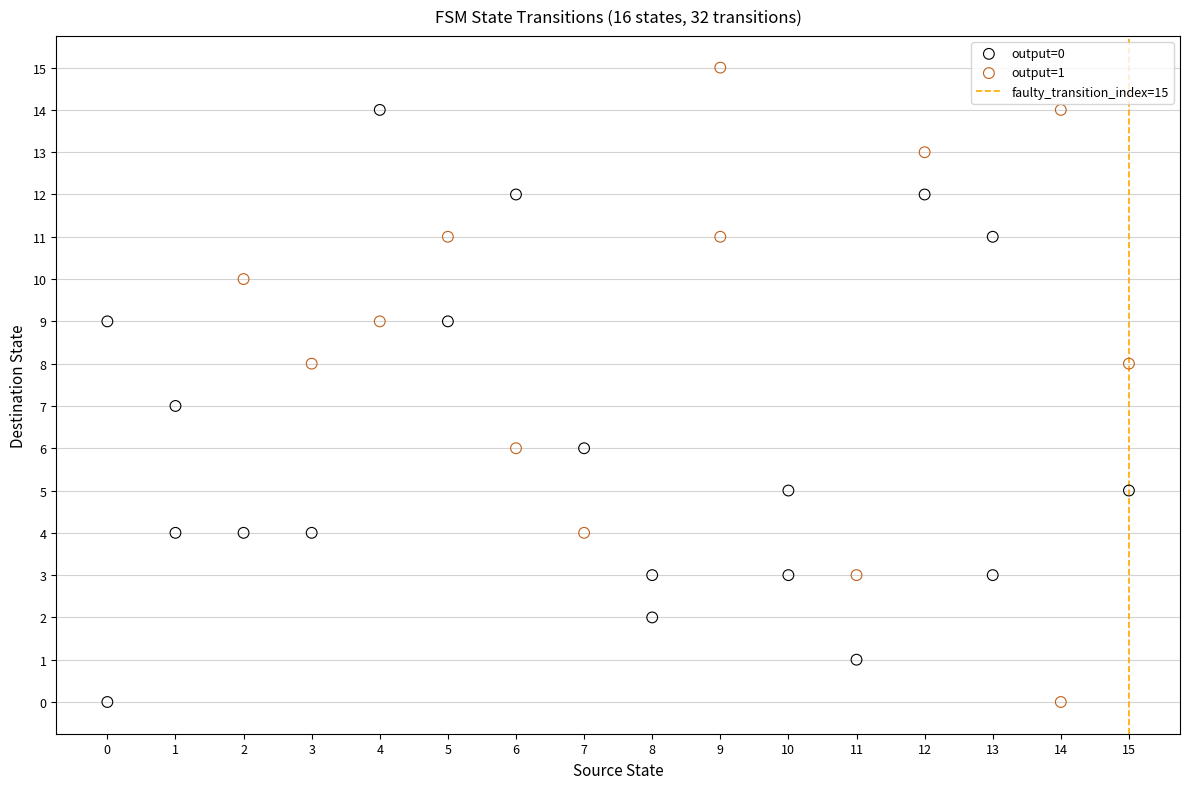

Which series reaches the maximum Y coordinate?

output=1